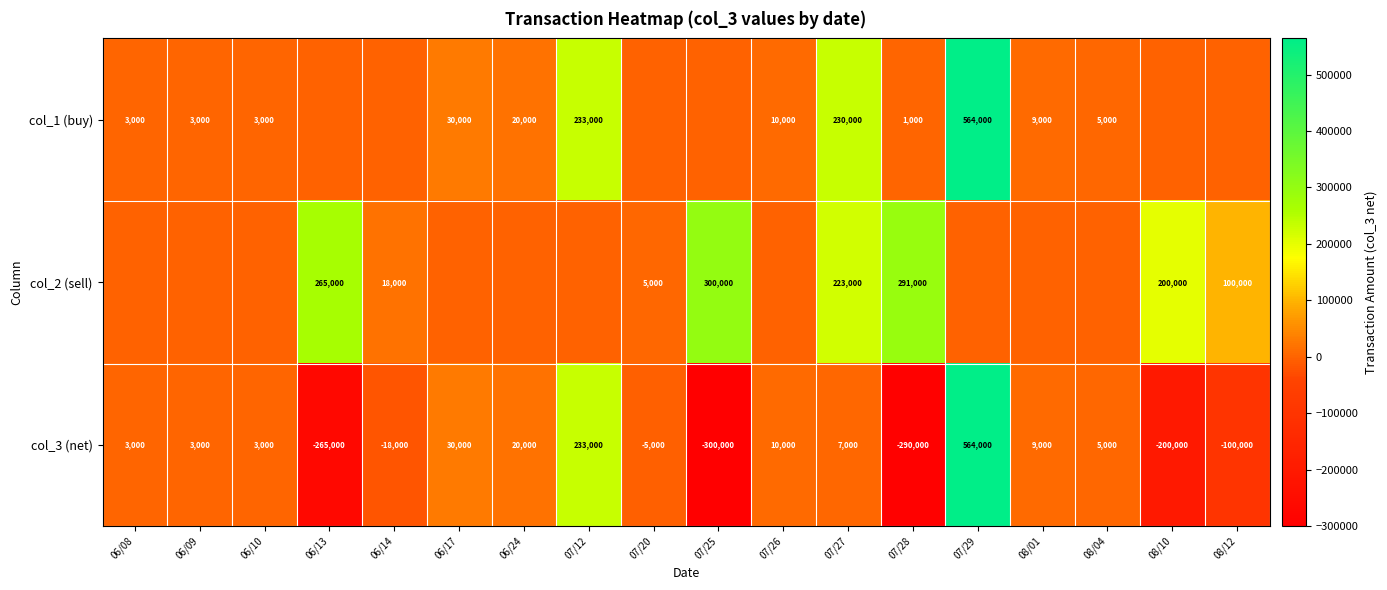

What is the maximum value for col_3 (net)?

564000